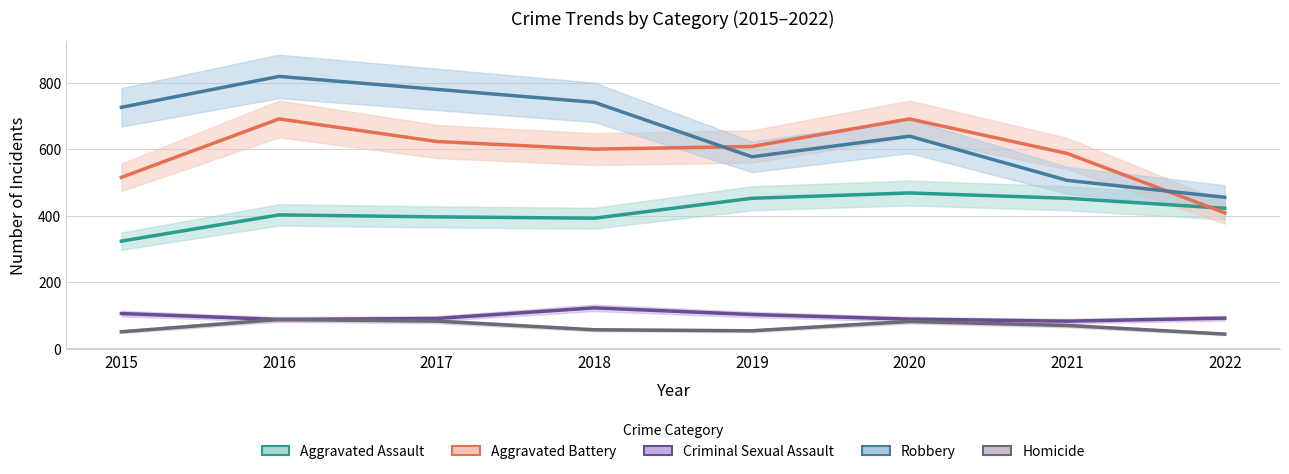

What is the total value across all series at 2021?

1696